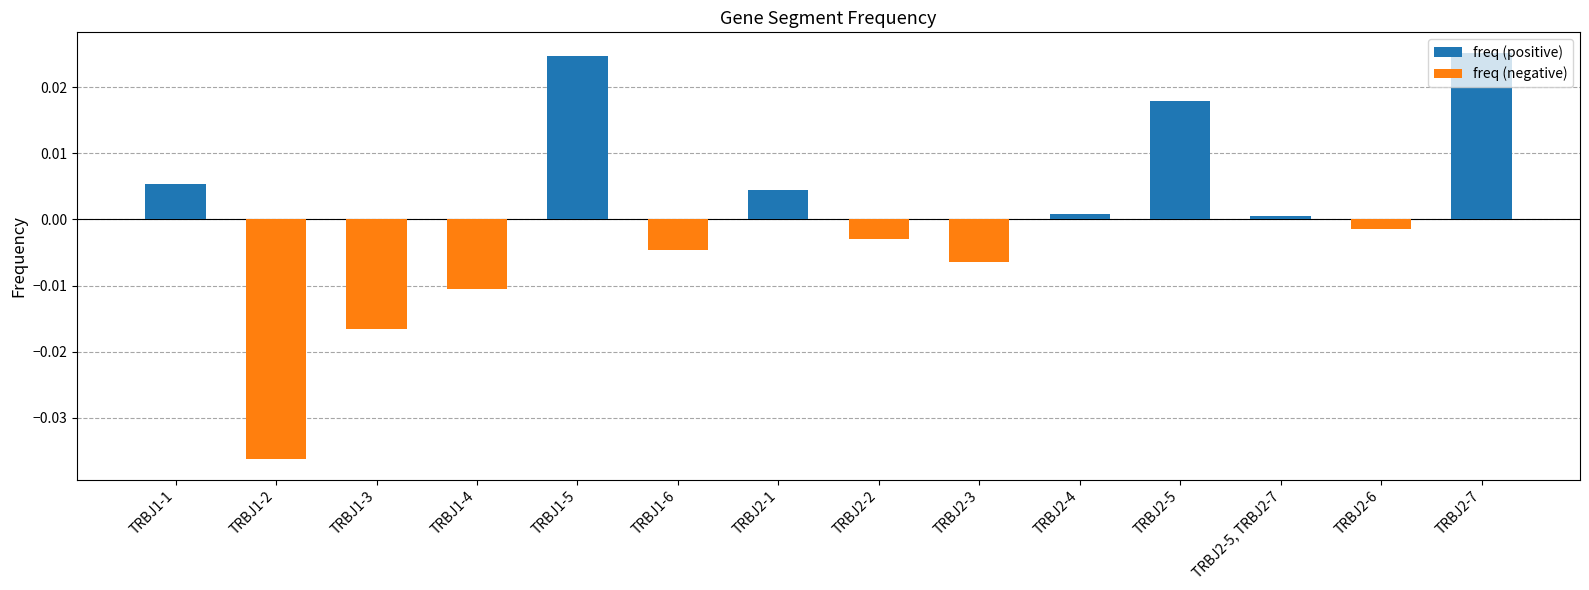

At which category does the chart reach its peak across all series?

TRBJ2-7